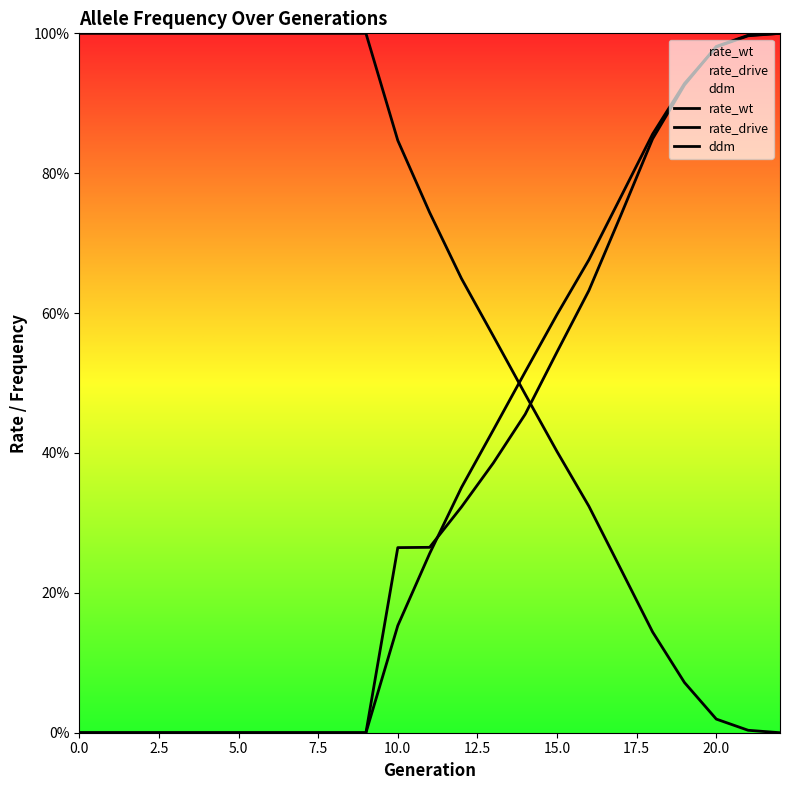

Between 10 and 18, which series saw the biggest shift?

rate_wt